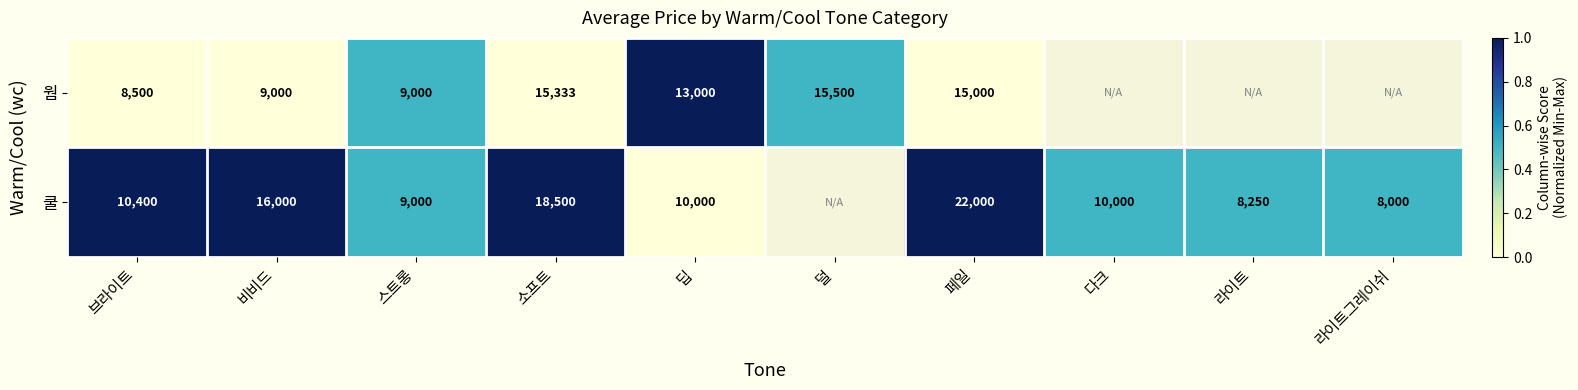

What is the greatest value displayed?

1.0